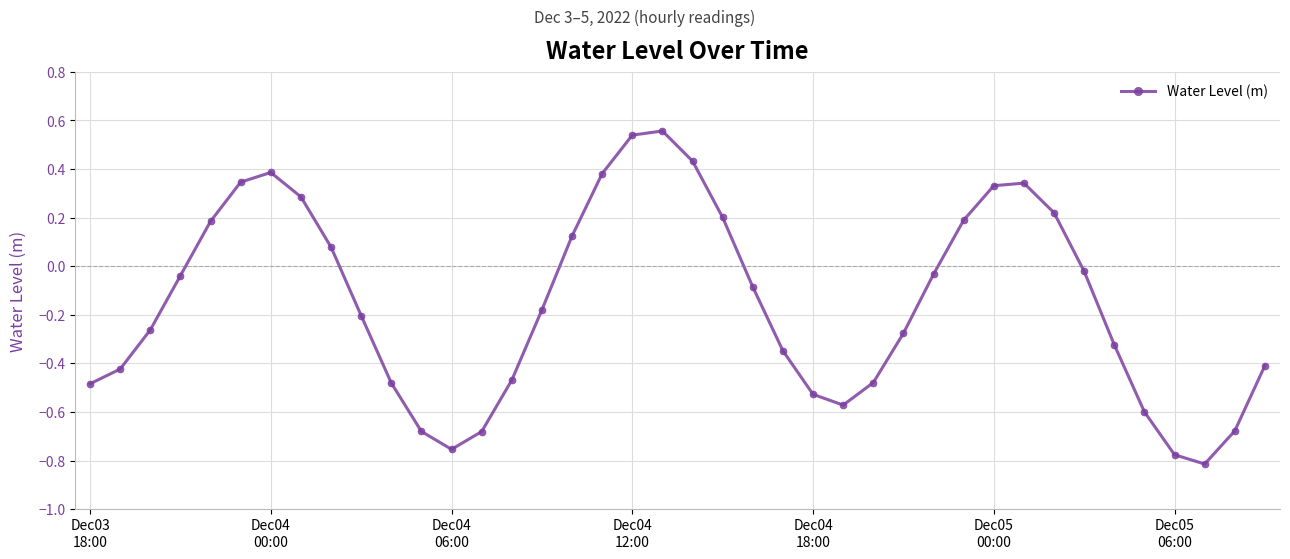

How many lines are shown in the chart?

1